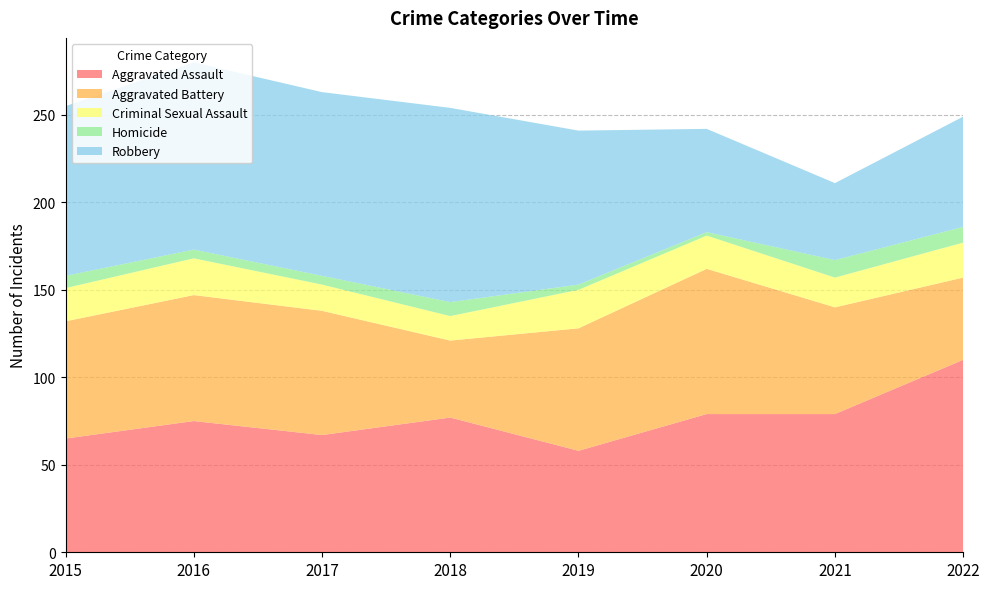

Reading right to left, what are all the values shown in this chart?

Aggravated Assault: 110	79	79	58	77	67	75	65
Aggravated Battery: 47	61	83	70	44	71	72	67
Criminal Sexual Assault: 20	17	19	22	14	15	21	19
Homicide: 9	10	2	3	8	5	5	7
Robbery: 63	44	59	88	111	105	107	97